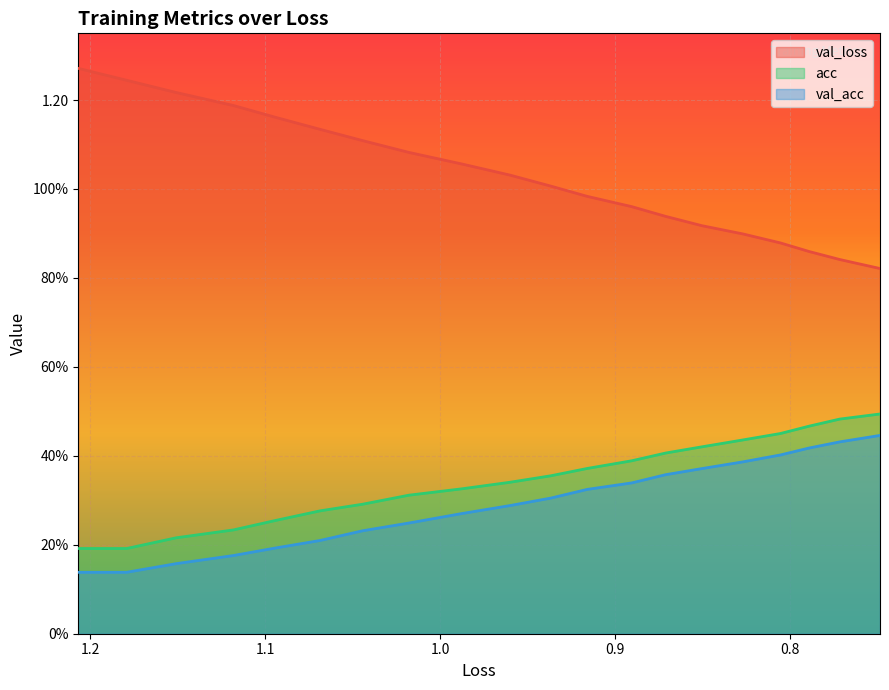

How many lines are shown in the chart?

3